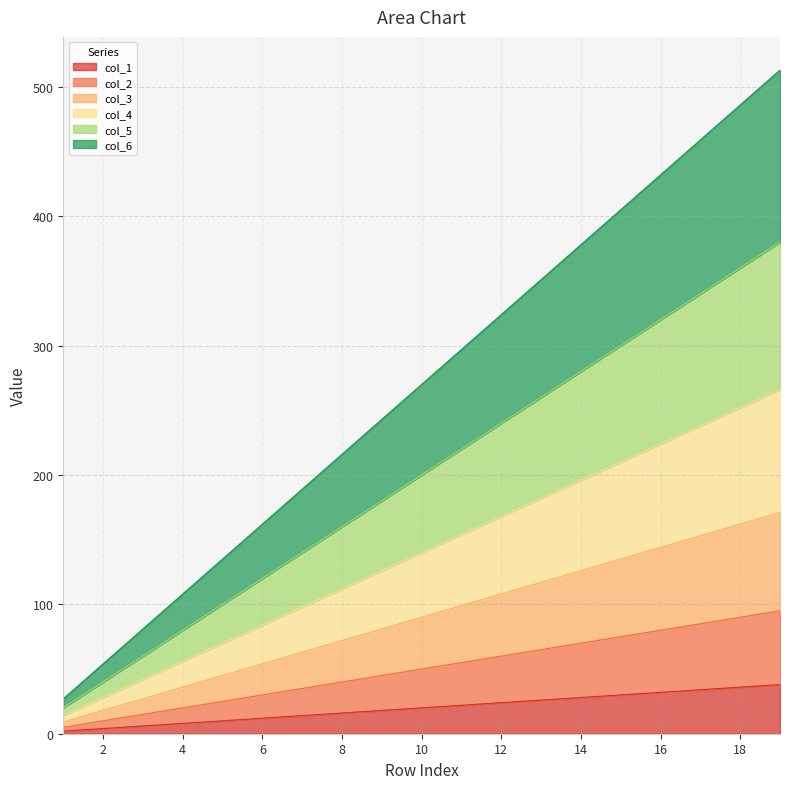

Where does the col_5 series first go above 200?

11